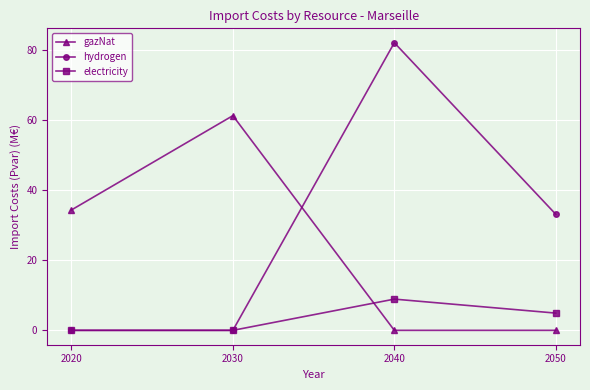

Reading left to right, list all the values displayed in this chart.

gazNat: 2020=34.3	2030=61.2	2040=0.0	2050=0.0
hydrogen: 2020=0.0	2030=0.0	2040=82.0	2050=33.1
electricity: 2020=0.0	2030=0.0	2040=8.9	2050=4.9